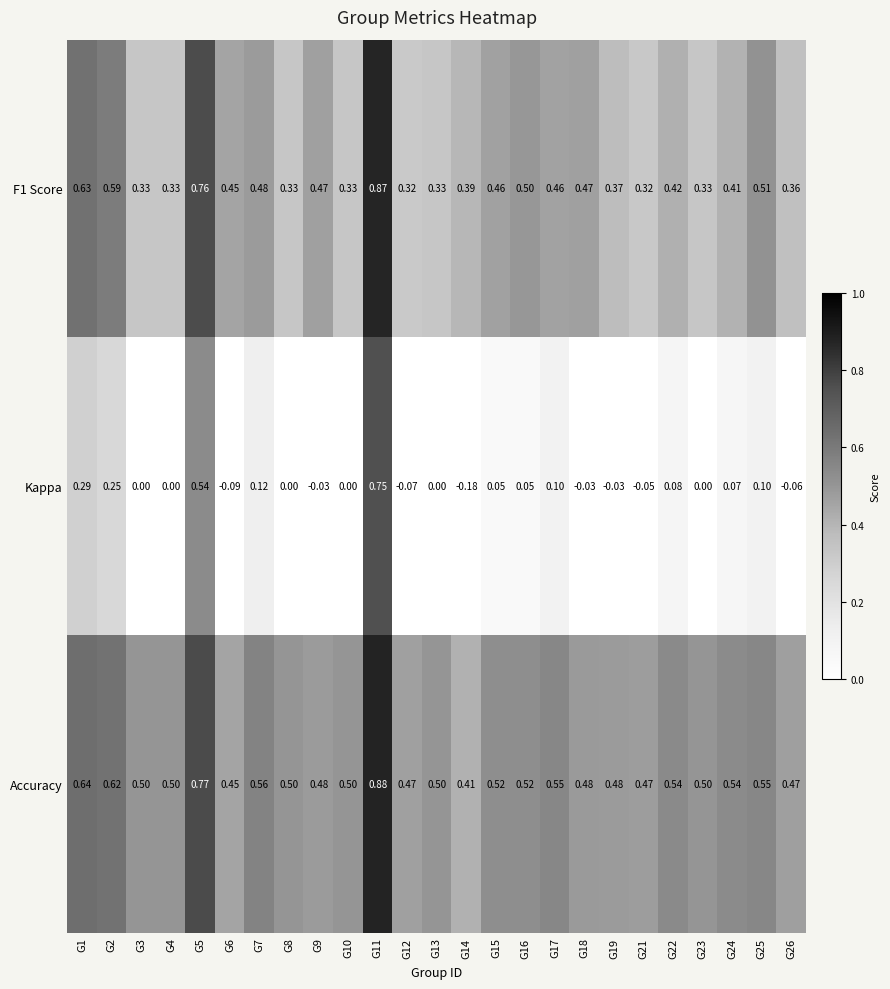

Is the value of Accuracy at G16 greater than the value of F1 Score at G9?

Yes